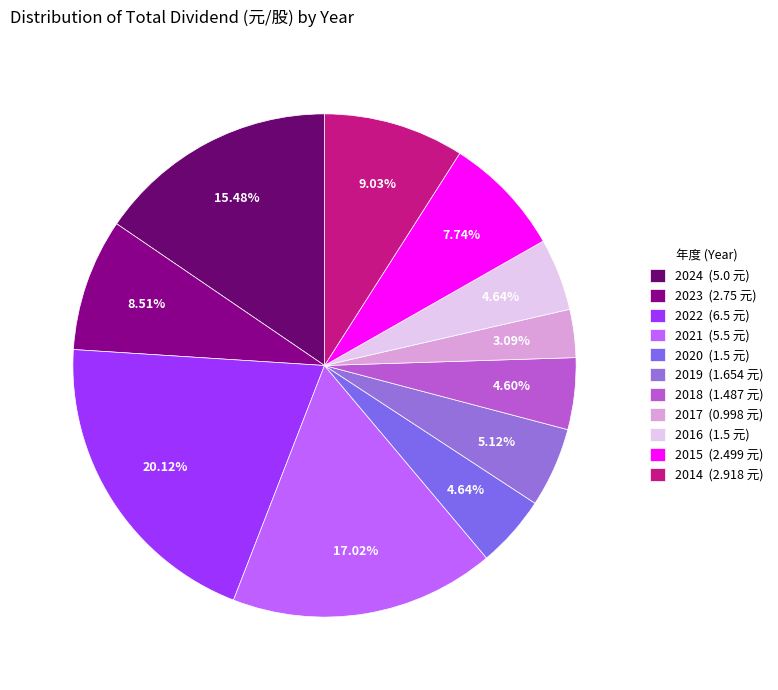

Is it true that 2023 is 9% of the pie?

True